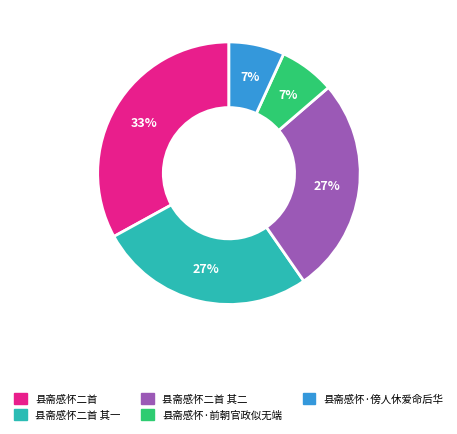

To the nearest percent, what is the average slice percentage?

20%